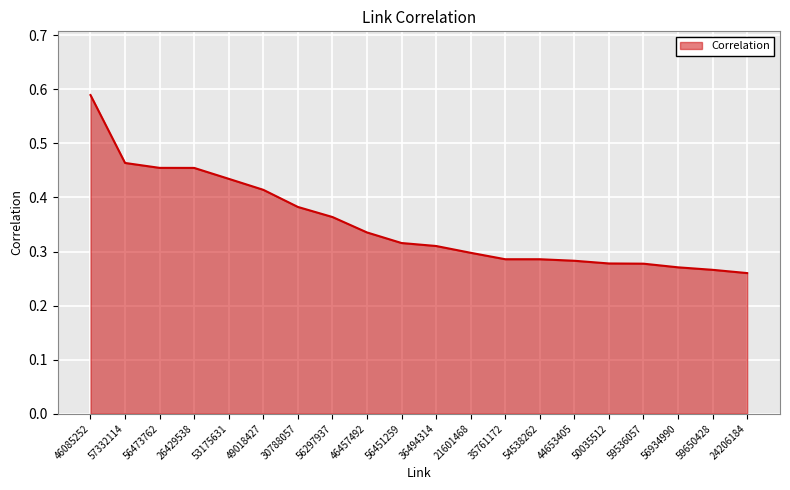

What position from the right is 54538262?

7